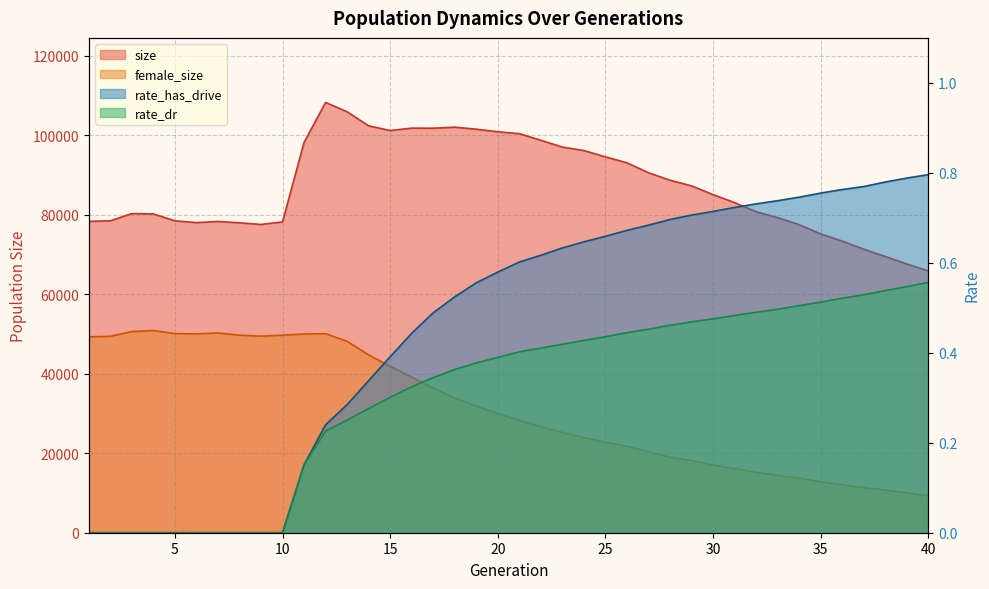

What are all the series names shown in the legend?

size, female_size, rate_dr, rate_has_drive